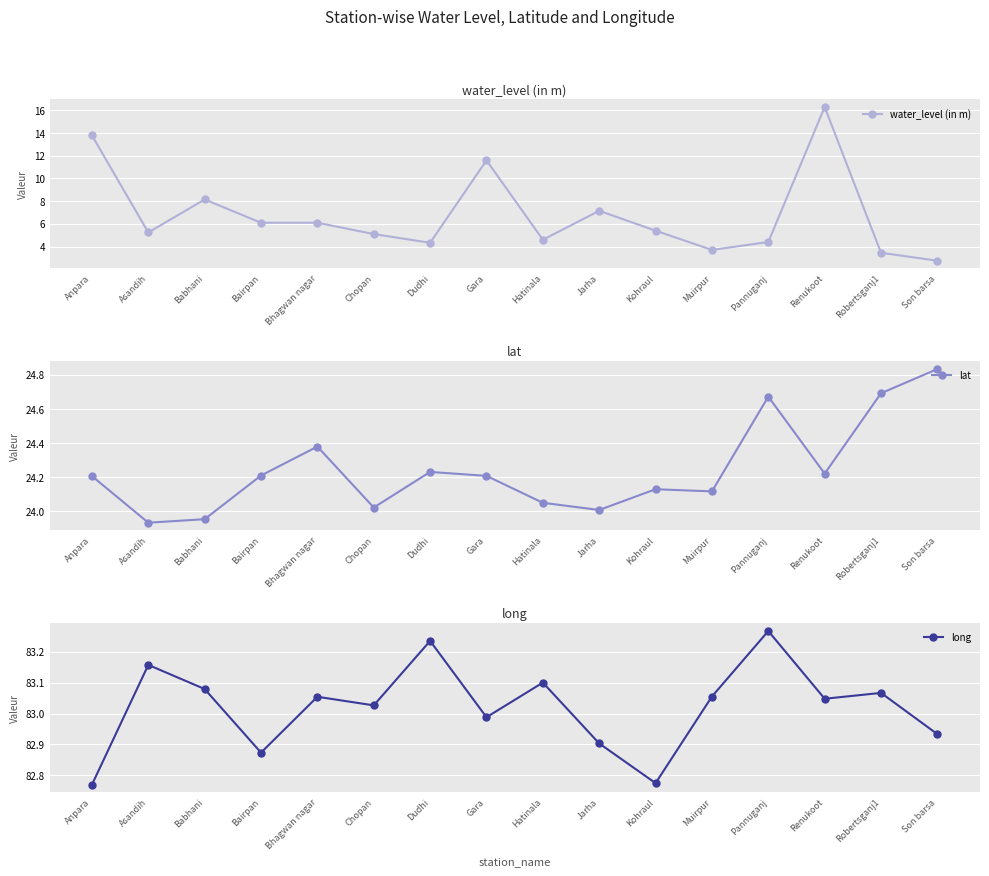

The value of lat at Chopan is 34.4. True or false?

False